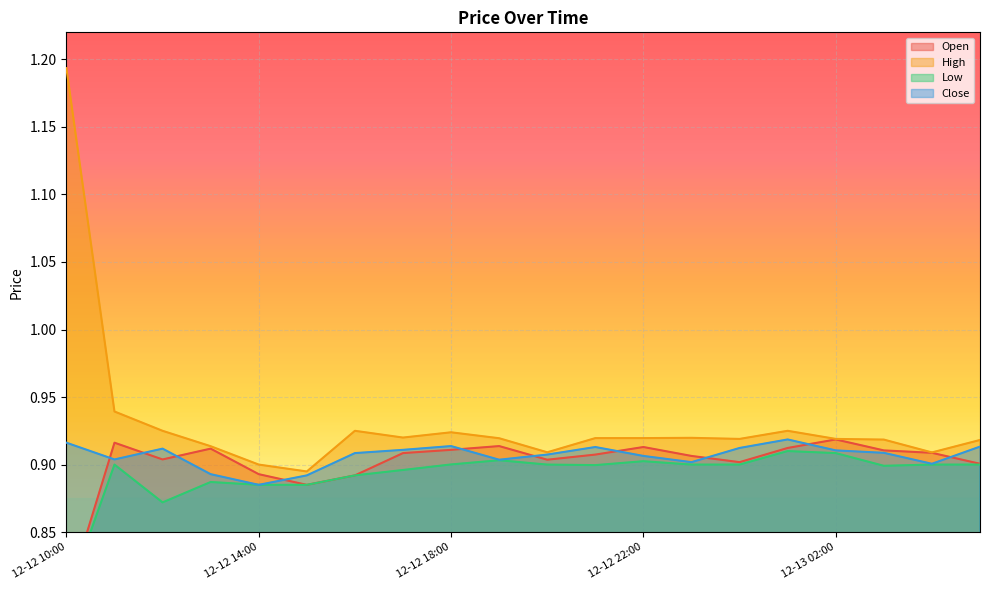

Where is Open nearest to the value 0?

12-12 10:00